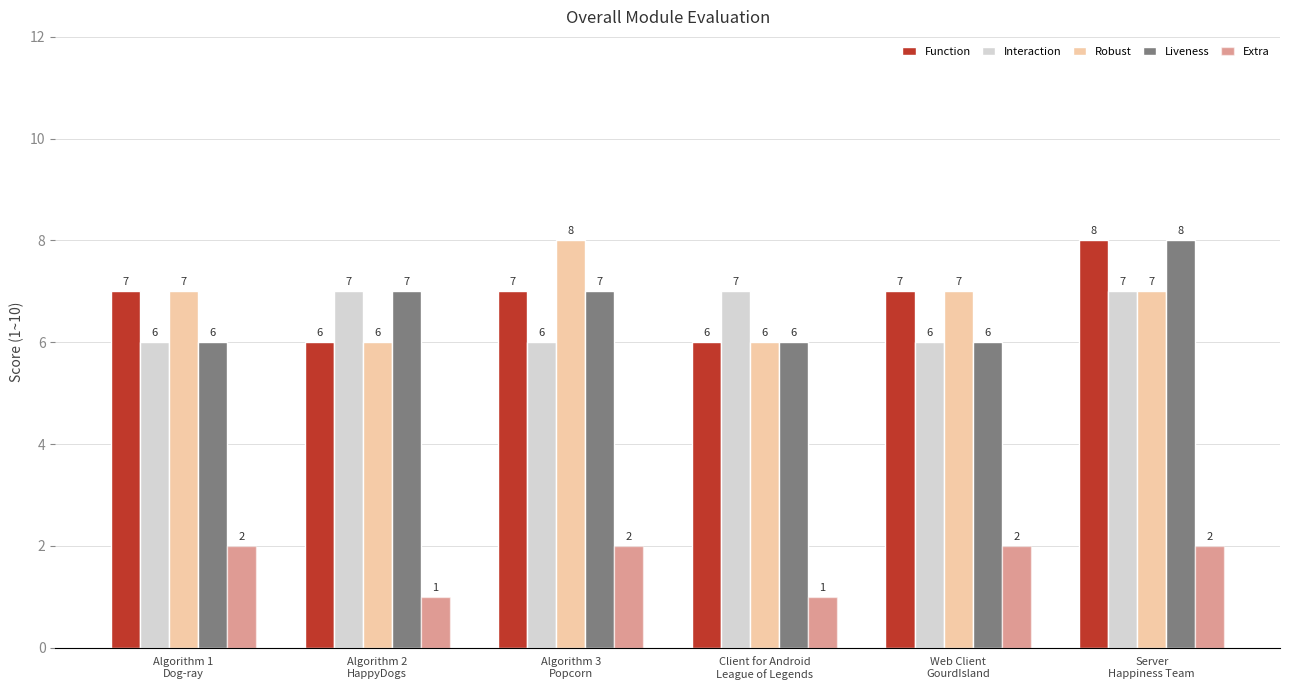

Which has a higher value, Algorithm 3
Popcorn or Algorithm 1
Dog-ray?

Algorithm 3
Popcorn